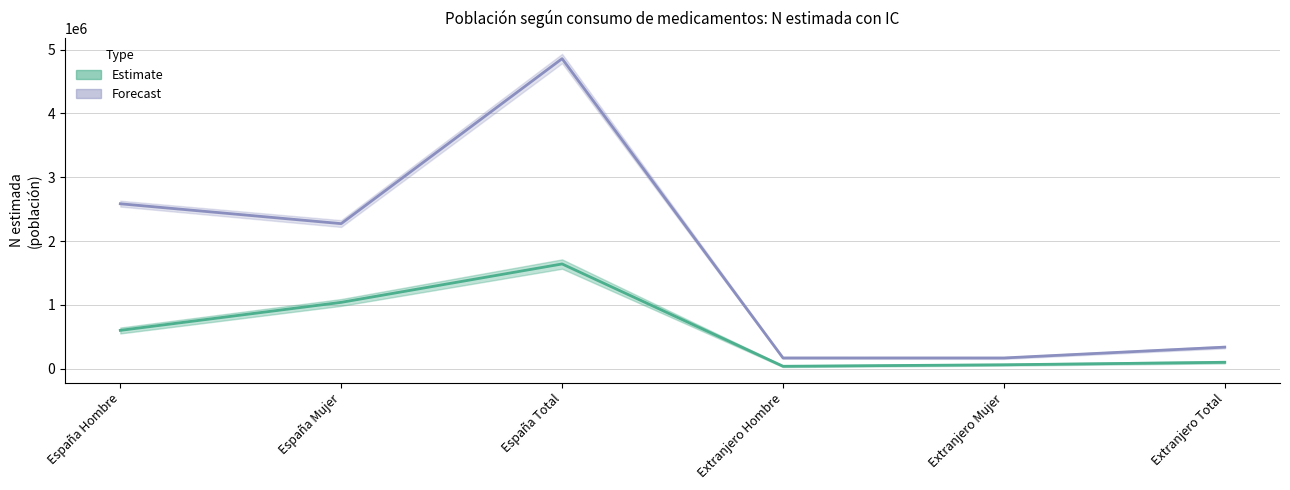

What is the label of the 5th point from the right?

España Mujer